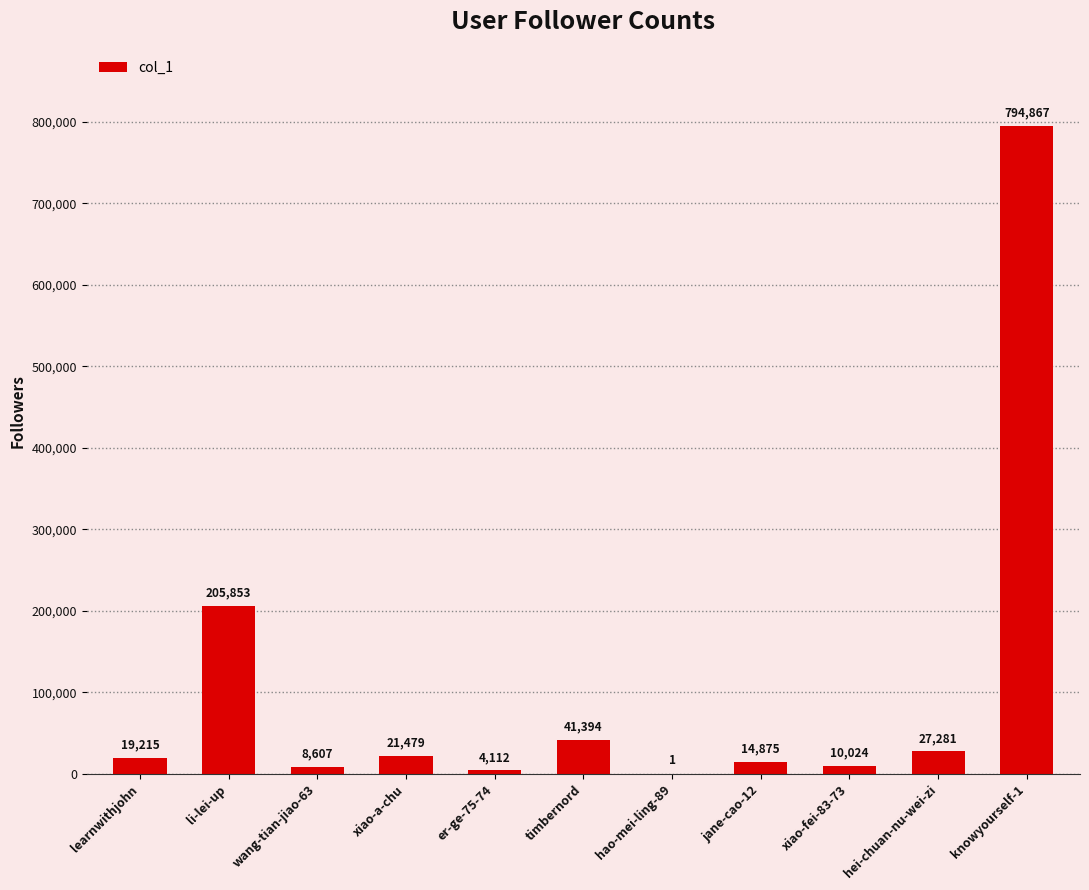

At which category does the chart reach its peak across all series?

knowyourself-1